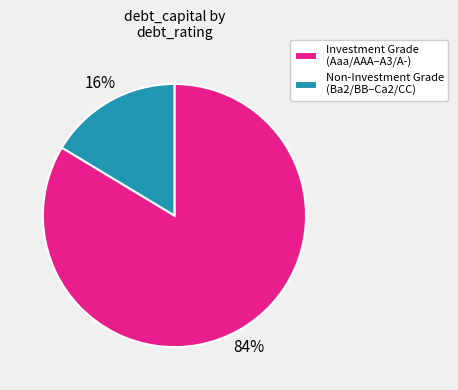

Rank the categories by value from highest to lowest.

Investment Grade (Aaa/AAA–A3/A-), Non-Investment Grade (Ba2/BB–Ca2/CC)